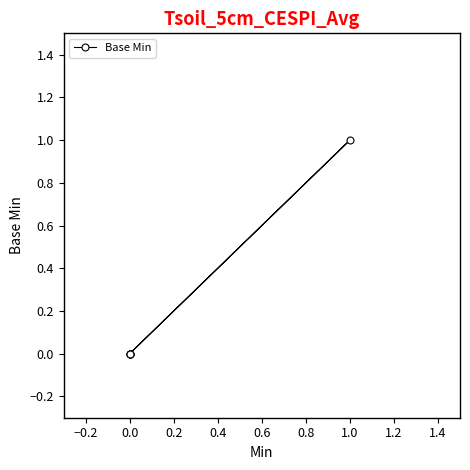

True or false: the data has more than 1 interior local peaks.

False